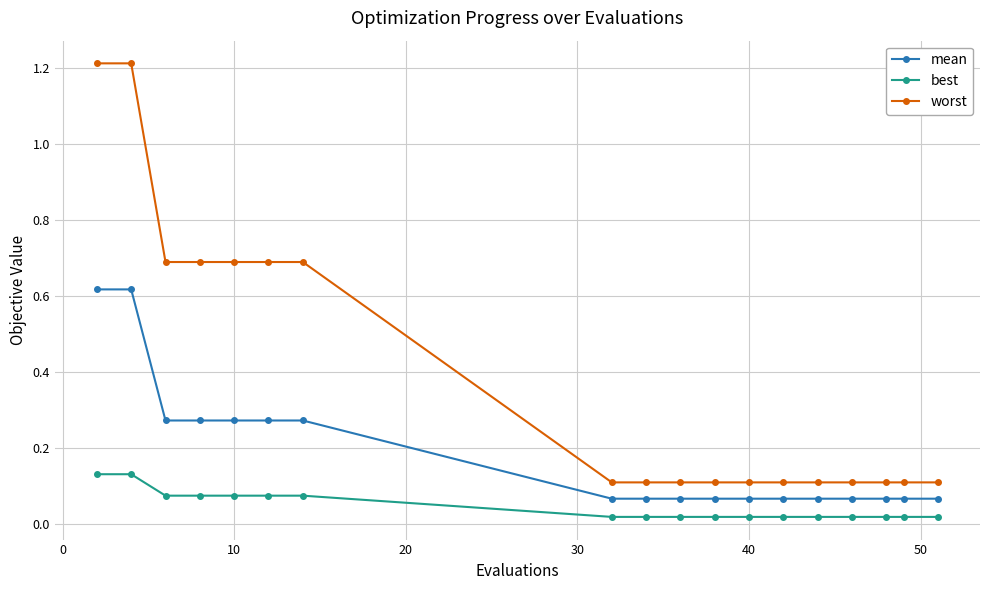

Rank the series by their average value, from lowest to highest.

best, mean, worst